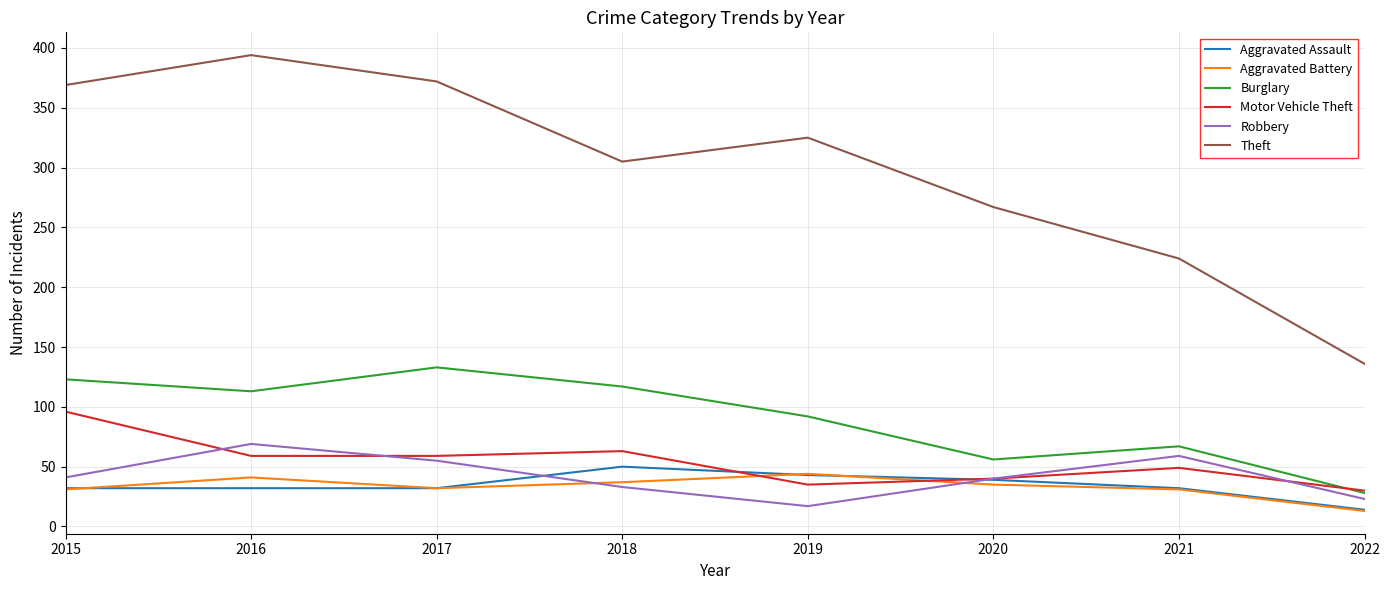

How many interior local peaks does the Aggravated Battery series have?

2